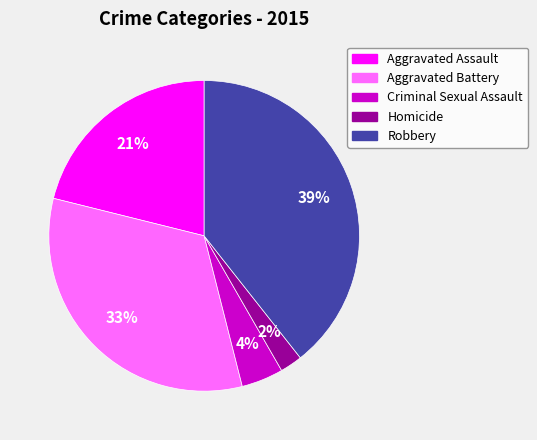

What is the ratio of the value at Criminal Sexual Assault to the value at Robbery?

0.1